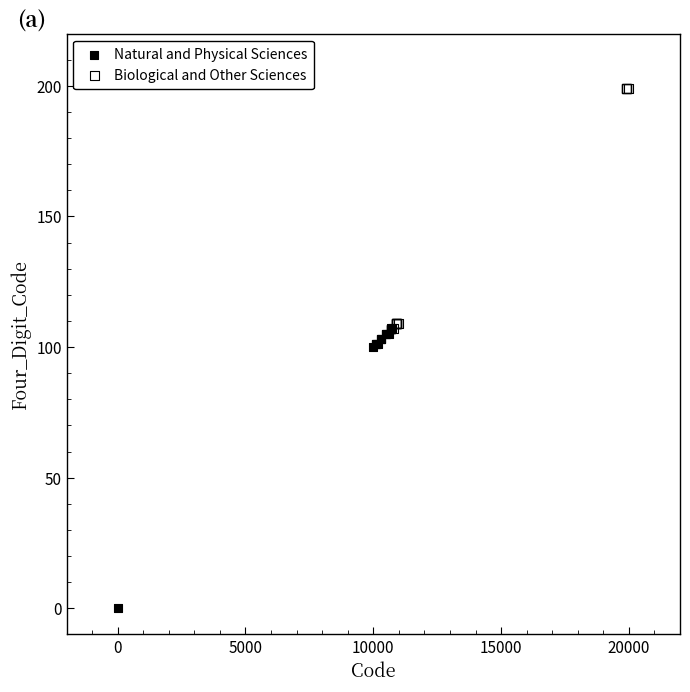

Which series has the widest spread of Y values?

Natural and Physical Sciences